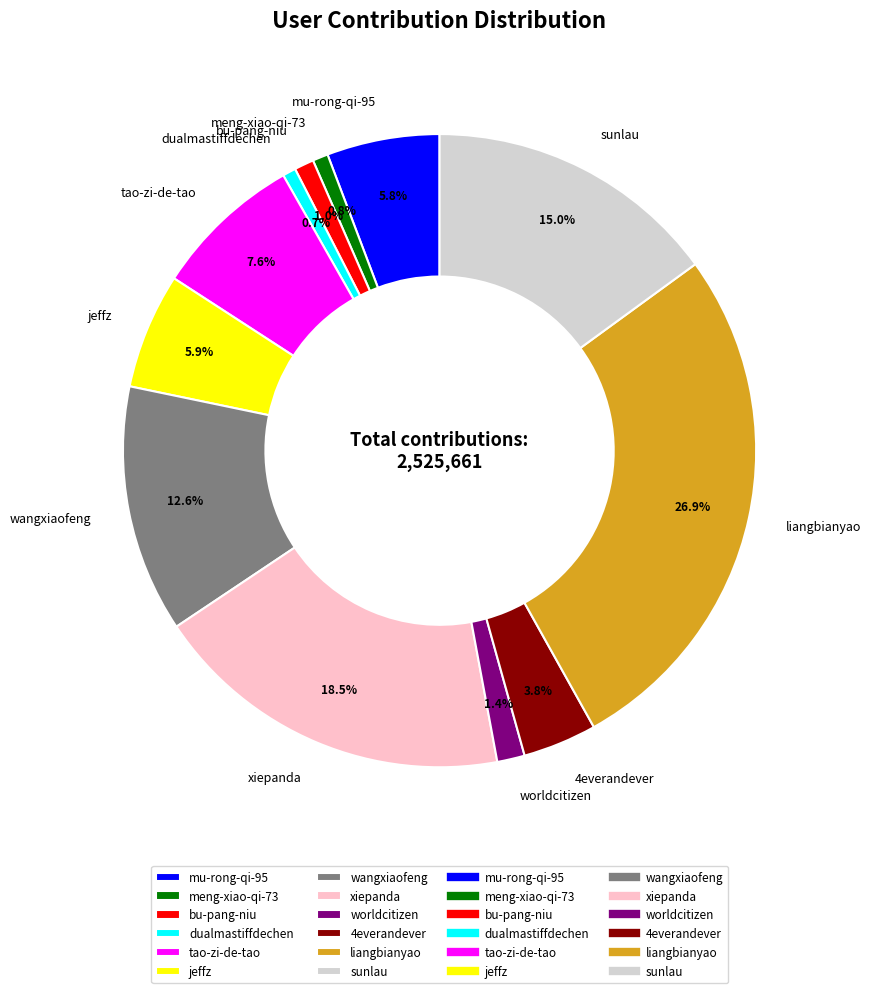

Which category has the biggest portion of the pie?

liangbianyao